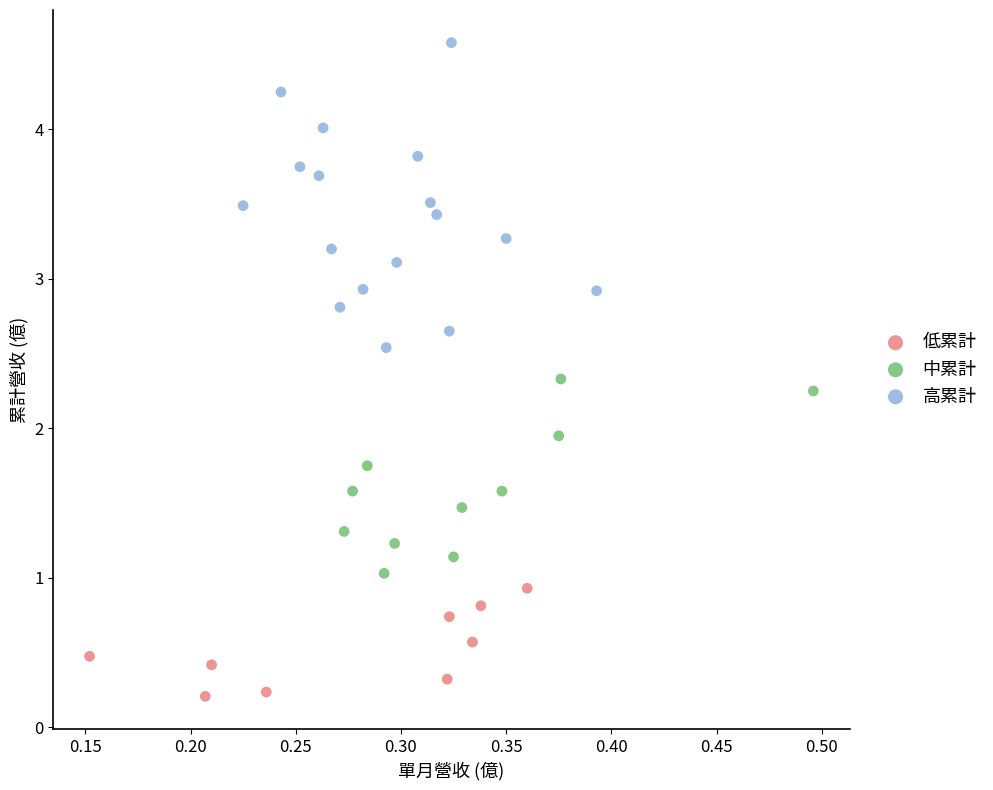

Which series reaches the minimum Y coordinate?

低累計